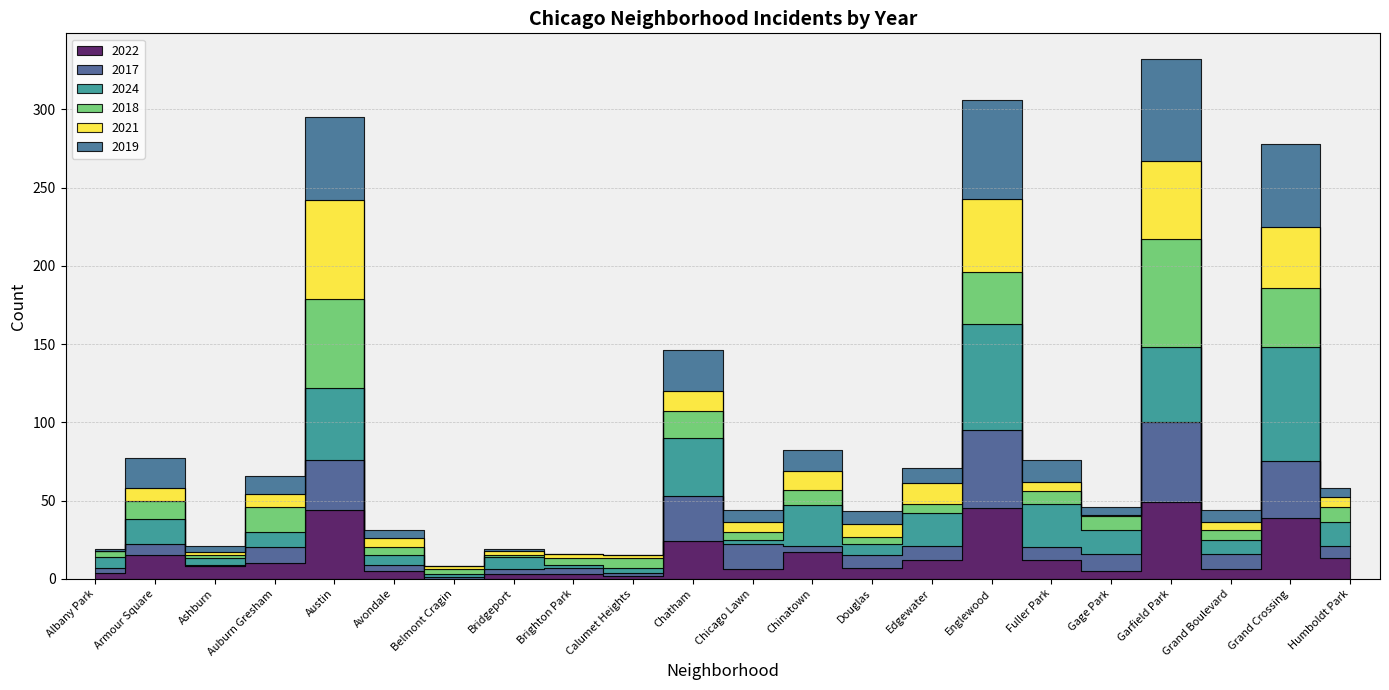

Reading left to right, extract all data points from this chart.

2022: Albany Park=4	Armour Square=15	Ashburn=8	Auburn Gresham=10	Austin=44	Avondale=5	Belmont Cragin=0	Bridgeport=3	Brighton Park=3	Calumet Heights=2	Chatham=24	Chicago Lawn=6	Chinatown=17	Douglas=7	Edgewater=12	Englewood=45	Fuller Park=12	Gage Park=5	Garfield Park=49	Grand Boulevard=6	Grand Crossing=39	Humboldt Park=13
2017: Albany Park=3	Armour Square=7	Ashburn=1	Auburn Gresham=10	Austin=32	Avondale=4	Belmont Cragin=1	Bridgeport=3	Brighton Park=4	Calumet Heights=2	Chatham=29	Chicago Lawn=16	Chinatown=4	Douglas=8	Edgewater=9	Englewood=50	Fuller Park=8	Gage Park=11	Garfield Park=51	Grand Boulevard=10	Grand Crossing=36	Humboldt Park=8
2024: Albany Park=7	Armour Square=16	Ashburn=4	Auburn Gresham=10	Austin=46	Avondale=6	Belmont Cragin=2	Bridgeport=8	Brighton Park=2	Calumet Heights=3	Chatham=37	Chicago Lawn=3	Chinatown=26	Douglas=7	Edgewater=21	Englewood=68	Fuller Park=28	Gage Park=15	Garfield Park=48	Grand Boulevard=9	Grand Crossing=73	Humboldt Park=15
2018: Albany Park=4	Armour Square=12	Ashburn=2	Auburn Gresham=16	Austin=57	Avondale=5	Belmont Cragin=3	Bridgeport=1	Brighton Park=4	Calumet Heights=6	Chatham=17	Chicago Lawn=5	Chinatown=10	Douglas=5	Edgewater=6	Englewood=33	Fuller Park=8	Gage Park=9	Garfield Park=69	Grand Boulevard=6	Grand Crossing=38	Humboldt Park=10
2021: Albany Park=0	Armour Square=8	Ashburn=2	Auburn Gresham=8	Austin=63	Avondale=6	Belmont Cragin=2	Bridgeport=3	Brighton Park=3	Calumet Heights=2	Chatham=13	Chicago Lawn=6	Chinatown=12	Douglas=8	Edgewater=13	Englewood=47	Fuller Park=6	Gage Park=1	Garfield Park=50	Grand Boulevard=5	Grand Crossing=39	Humboldt Park=6
2019: Albany Park=1	Armour Square=19	Ashburn=4	Auburn Gresham=12	Austin=53	Avondale=5	Belmont Cragin=0	Bridgeport=1	Brighton Park=0	Calumet Heights=0	Chatham=26	Chicago Lawn=8	Chinatown=13	Douglas=8	Edgewater=10	Englewood=63	Fuller Park=14	Gage Park=5	Garfield Park=65	Grand Boulevard=8	Grand Crossing=53	Humboldt Park=6